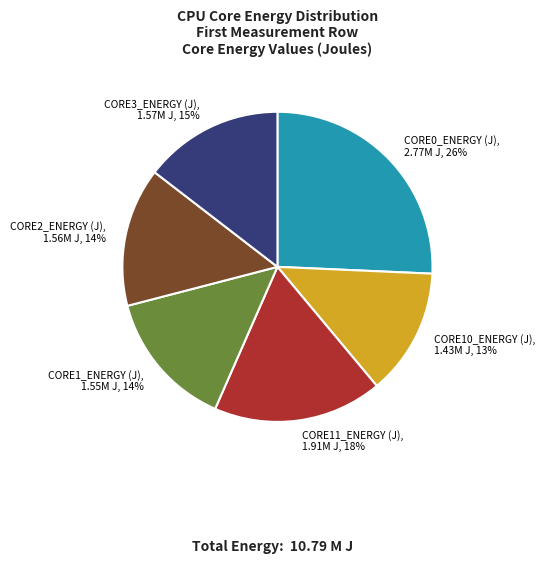

Which slice is the smallest?

CORE10_ENERGY (J)